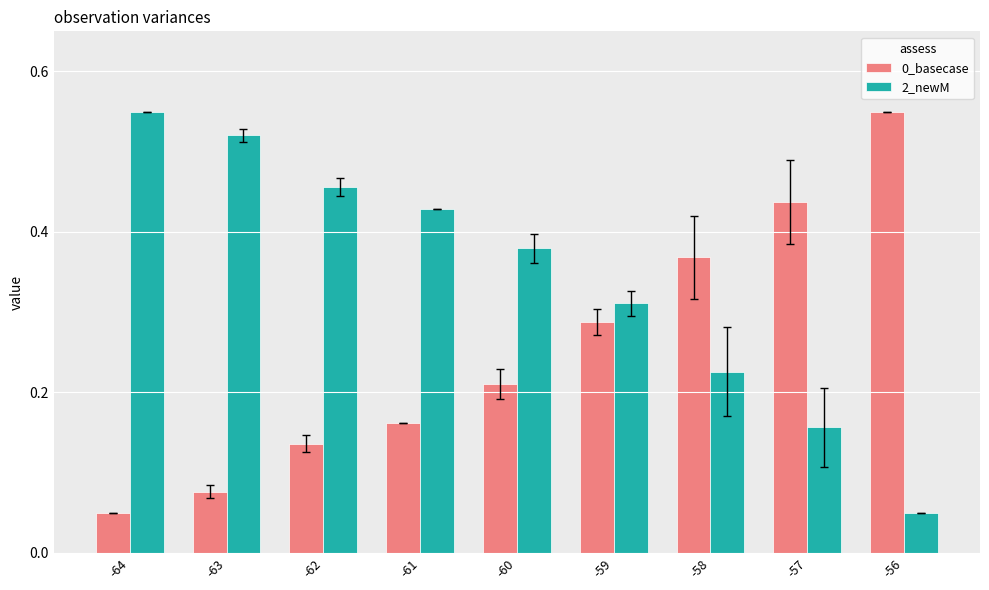

What is the sum of all 0_basecase values?

2.3